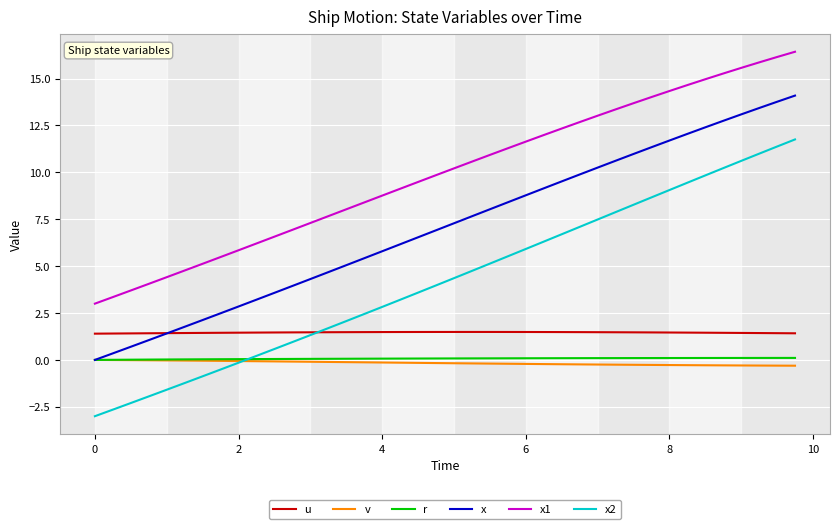

What is the average value of the x1 series?

9.9